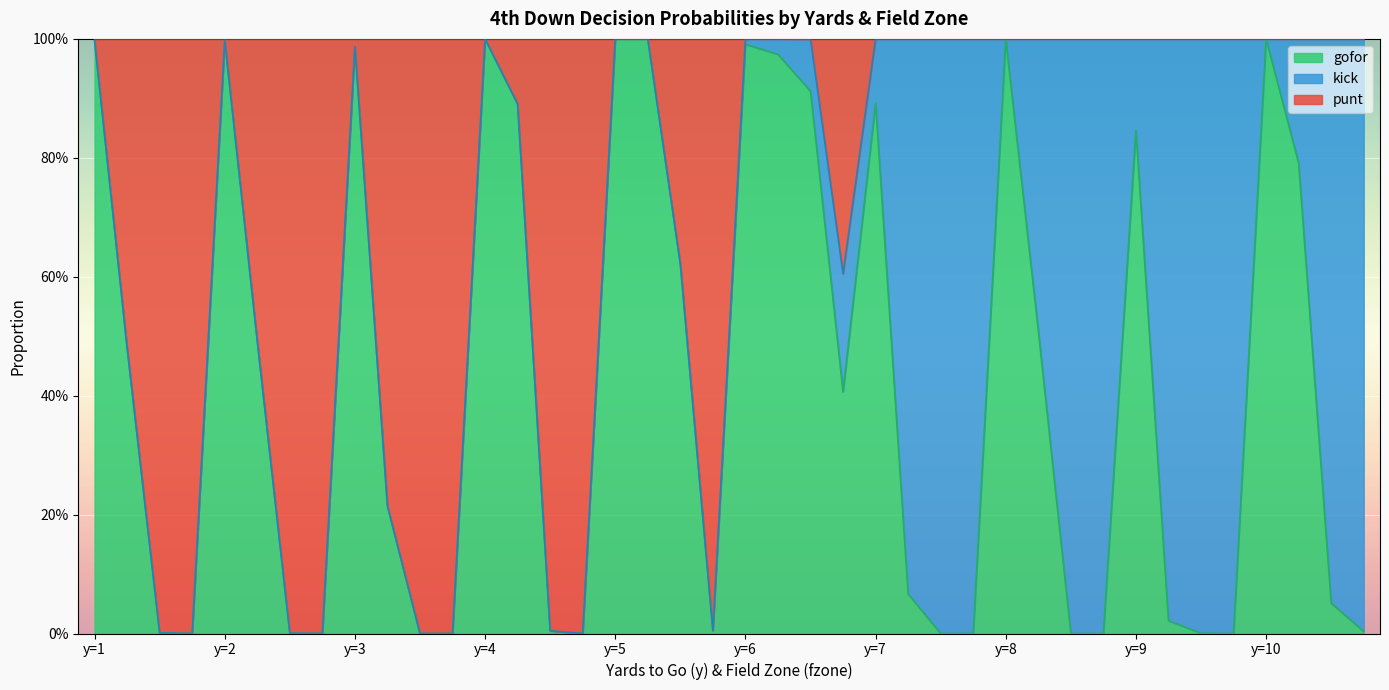

At which category is the sum across all series the highest?

y=4